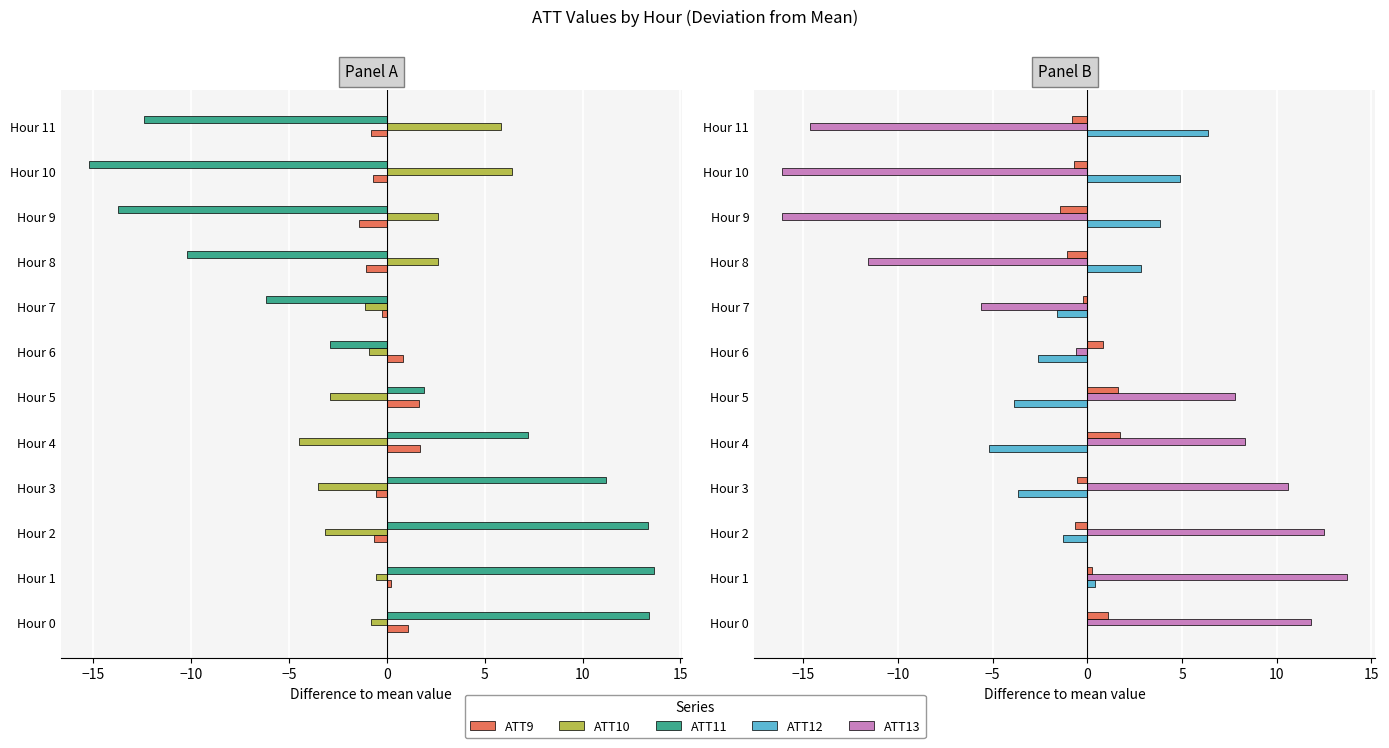

How many values in ATT12 are below zero?

7